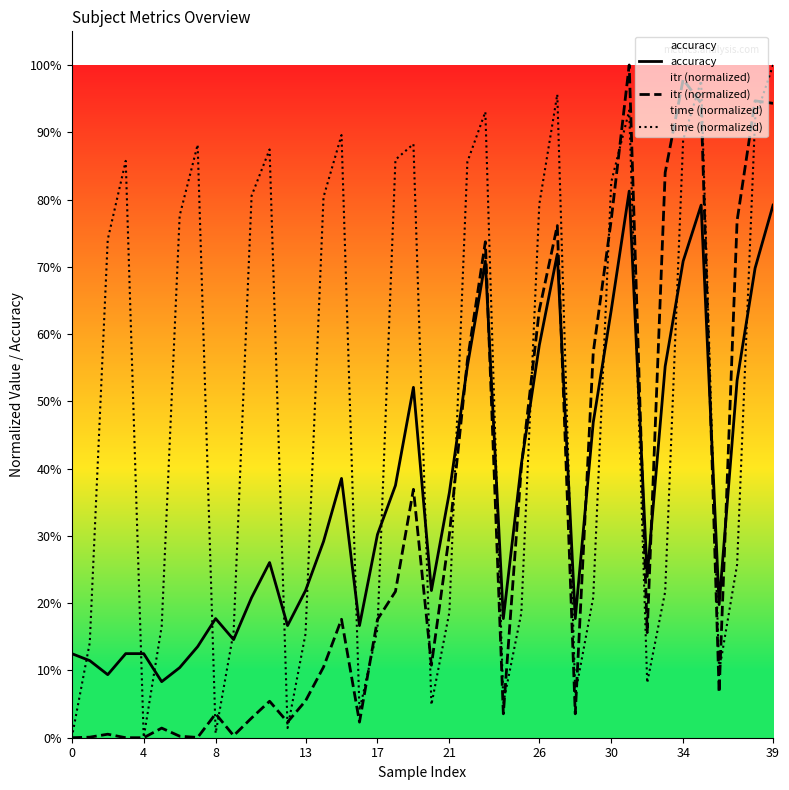

Between 26 and 12, which series saw the biggest shift?

time (normalized)